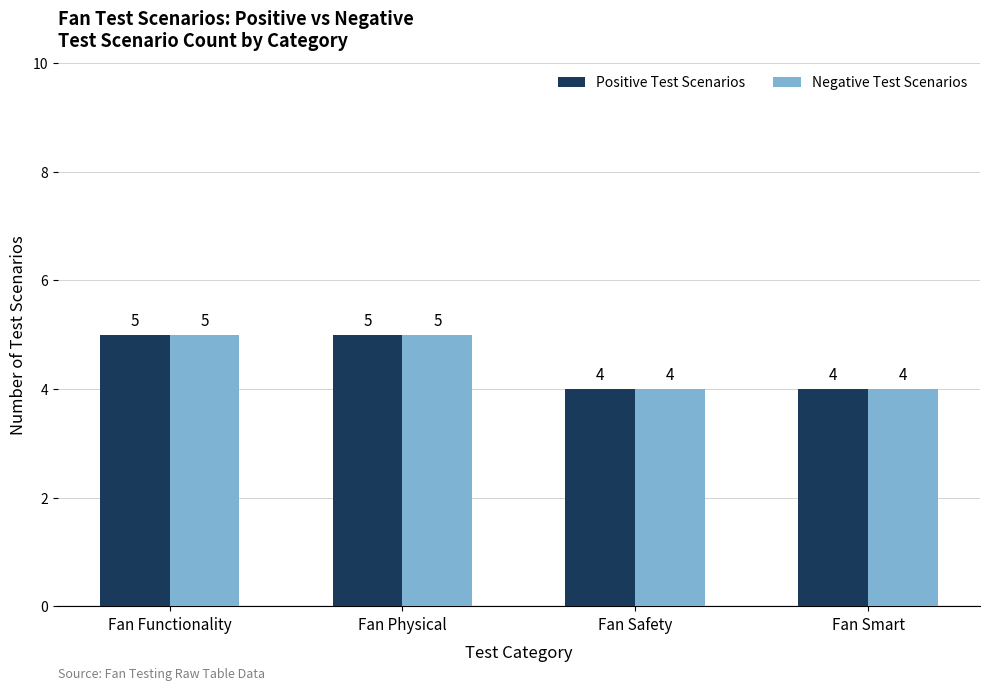

What is the label of the 4th bar from the right?

Fan Functionality